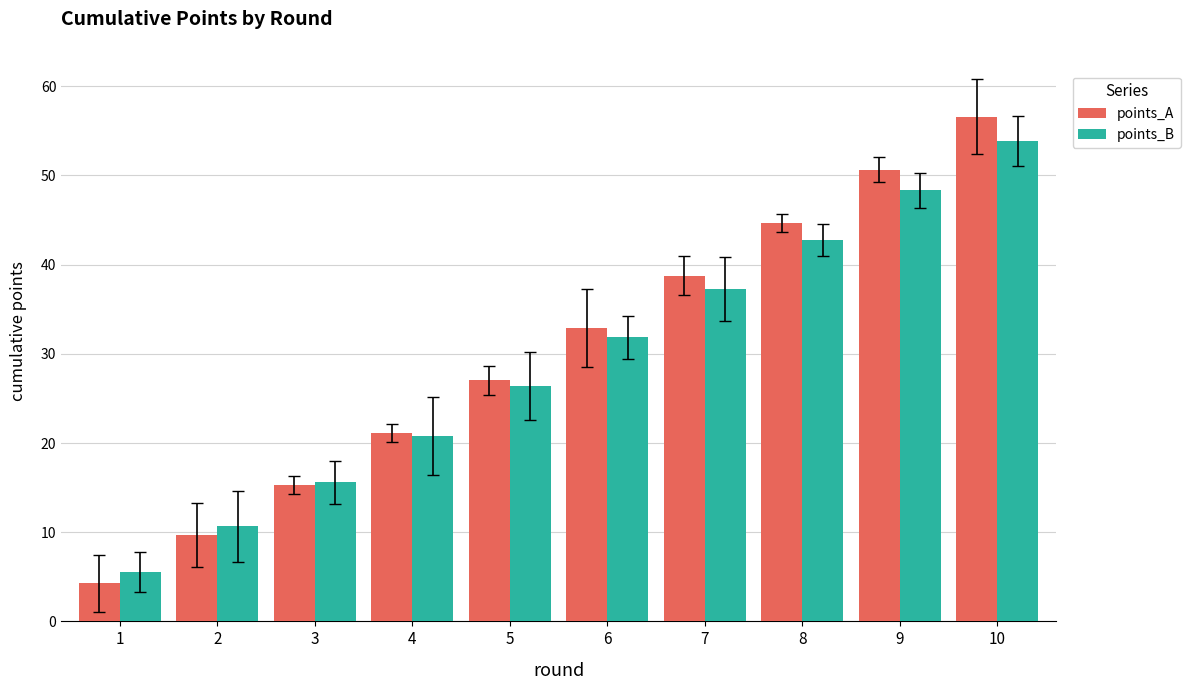

Does the chart contain any negative values?

No